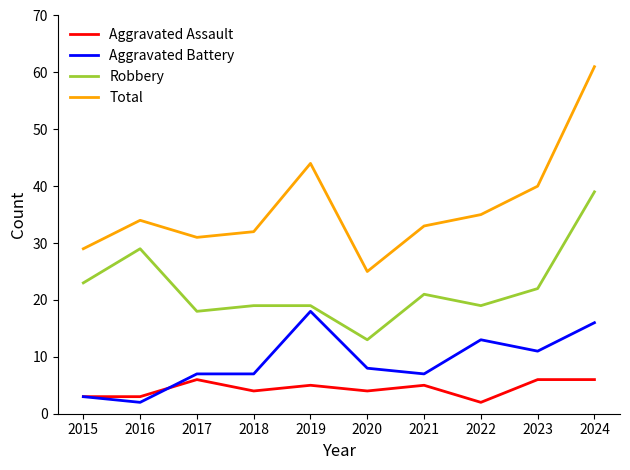

Between 2016 and 2019, which series saw the biggest shift?

Aggravated Battery